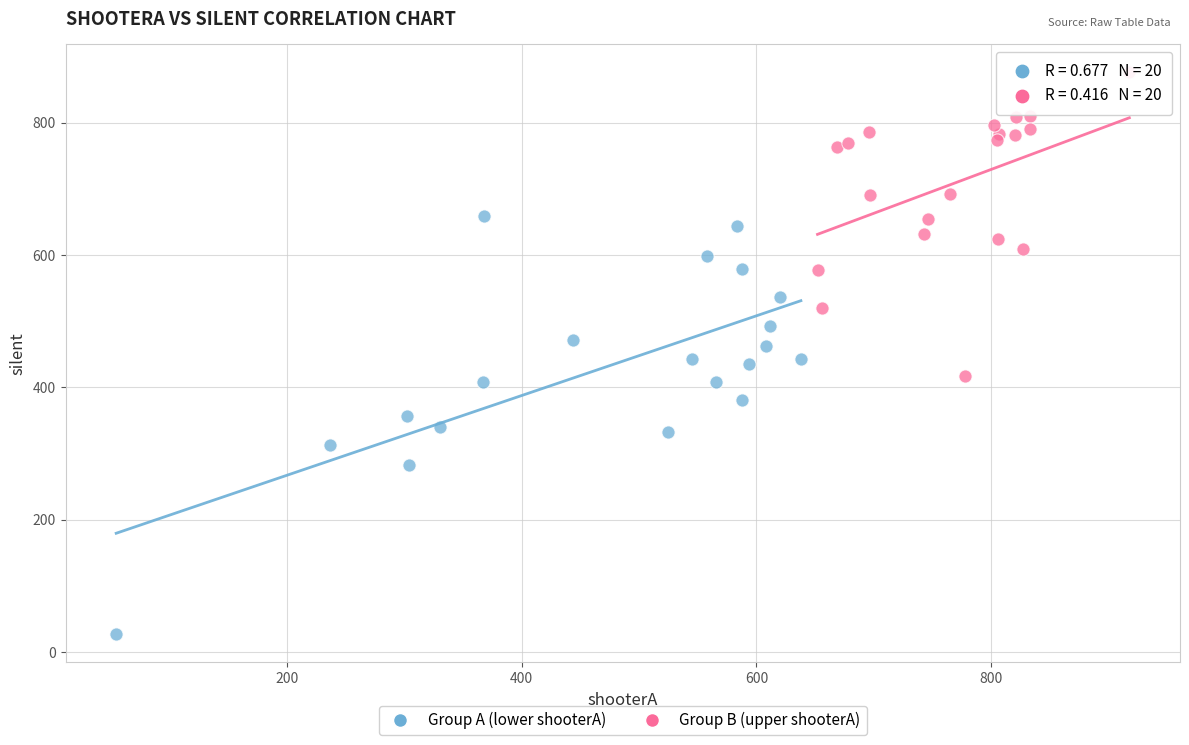

Which series reaches the minimum Y coordinate?

Group A (lower shooterA)